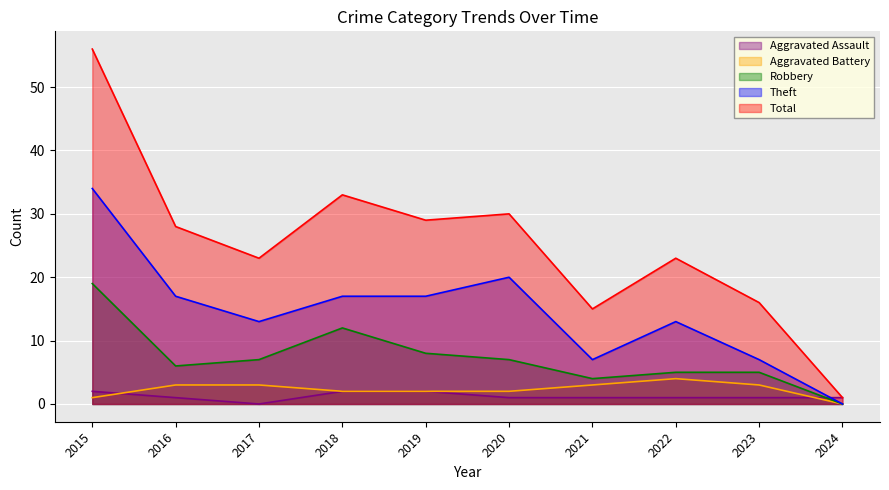

Which label corresponds to the largest value in the chart?

2015